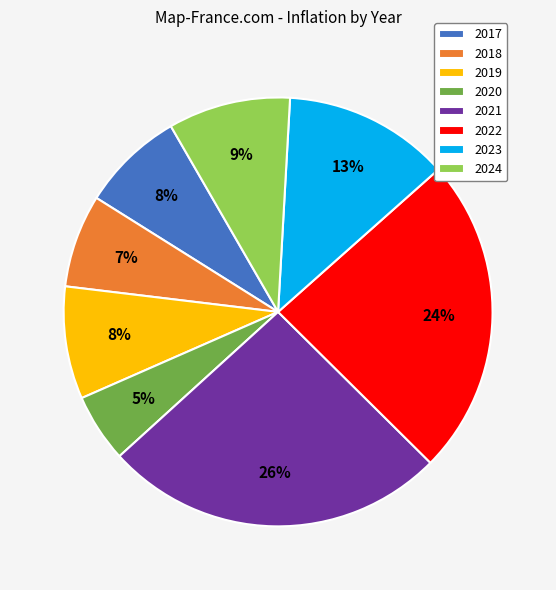

Do 2021 and 2018 together represent more than half of the pie?

No